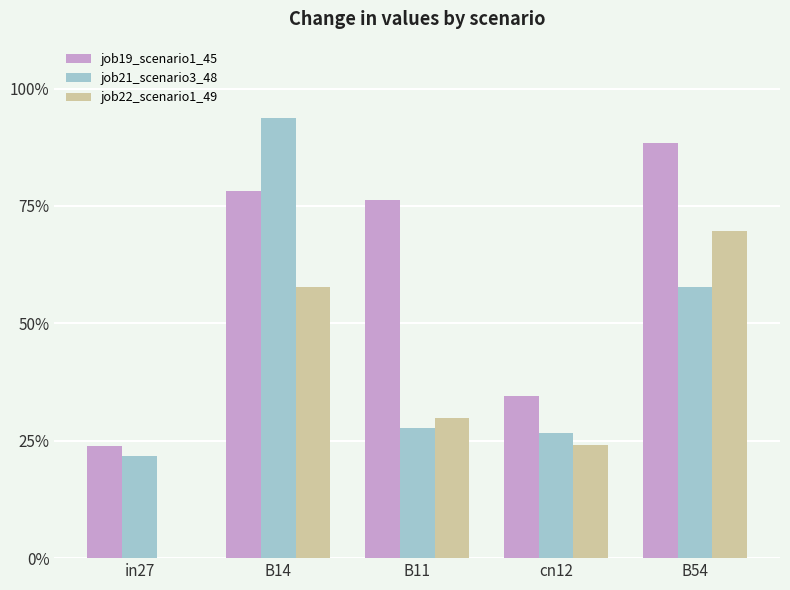

What is the average value of the job21_scenario3_48 series?

0.5